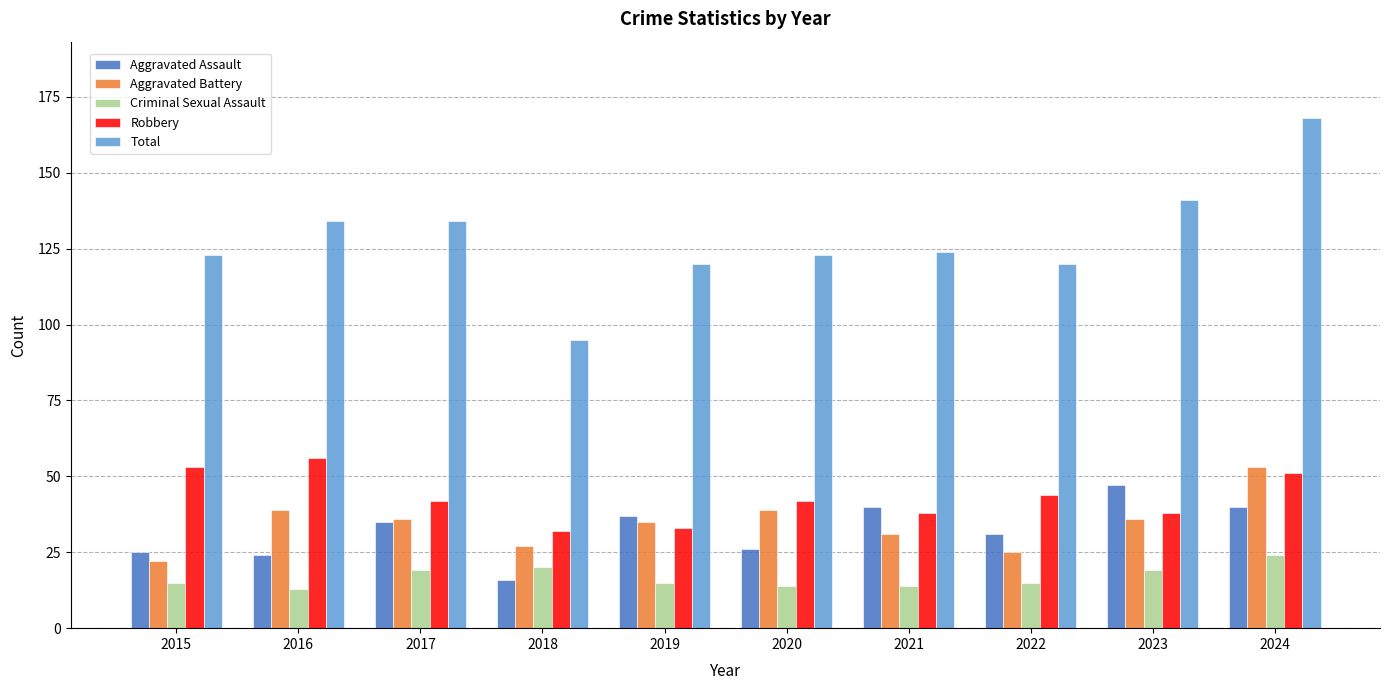

At which label is Robbery closest to 44?

2022